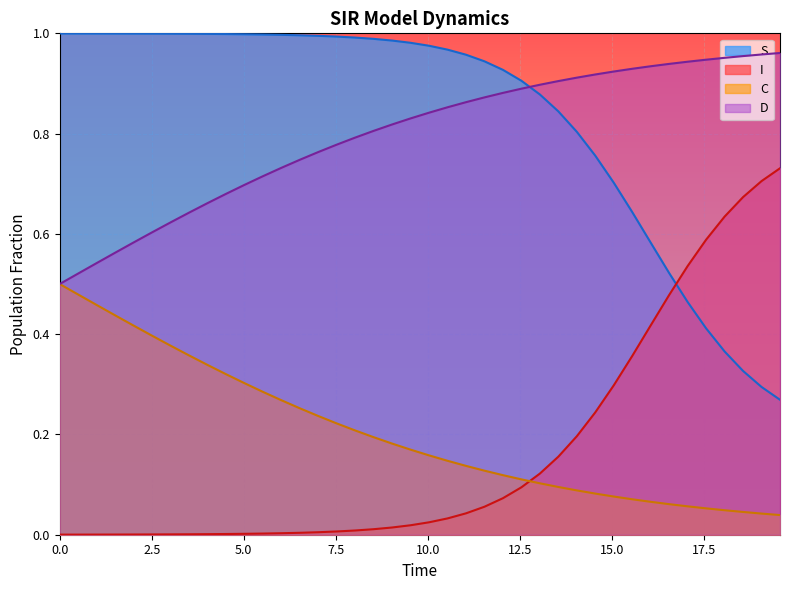

Reading left to right, transcribe all the data shown in this chart.

S: 1.0	1.0	1.0	1.0	1.0	1.0	1.0	1.0	1.0	1.0	1.0	1.0	1.0	1.0	1.0	1.0	1.0	1.0	1.0	1.0	1.0	1.0	1.0	0.9	0.9	0.9	0.9	0.8	0.8	0.8	0.7	0.6	0.6	0.5	0.5	0.4	0.4	0.3	0.3	0.3
I: 0.0	0.0	0.0	0.0	0.0	0.0	0.0	0.0	0.0	0.0	0.0	0.0	0.0	0.0	0.0	0.0	0.0	0.0	0.0	0.0	0.0	0.0	0.0	0.1	0.1	0.1	0.1	0.2	0.2	0.2	0.3	0.4	0.4	0.5	0.5	0.6	0.6	0.7	0.7	0.7
C: 0.5	0.5	0.5	0.4	0.4	0.4	0.4	0.4	0.3	0.3	0.3	0.3	0.3	0.3	0.2	0.2	0.2	0.2	0.2	0.2	0.2	0.1	0.1	0.1	0.1	0.1	0.1	0.1	0.1	0.1	0.1	0.1	0.1	0.1	0.1	0.1	0.0	0.0	0.0	0.0
D: 0.5	0.5	0.5	0.6	0.6	0.6	0.6	0.6	0.7	0.7	0.7	0.7	0.7	0.7	0.8	0.8	0.8	0.8	0.8	0.8	0.8	0.9	0.9	0.9	0.9	0.9	0.9	0.9	0.9	0.9	0.9	0.9	0.9	0.9	0.9	0.9	1.0	1.0	1.0	1.0